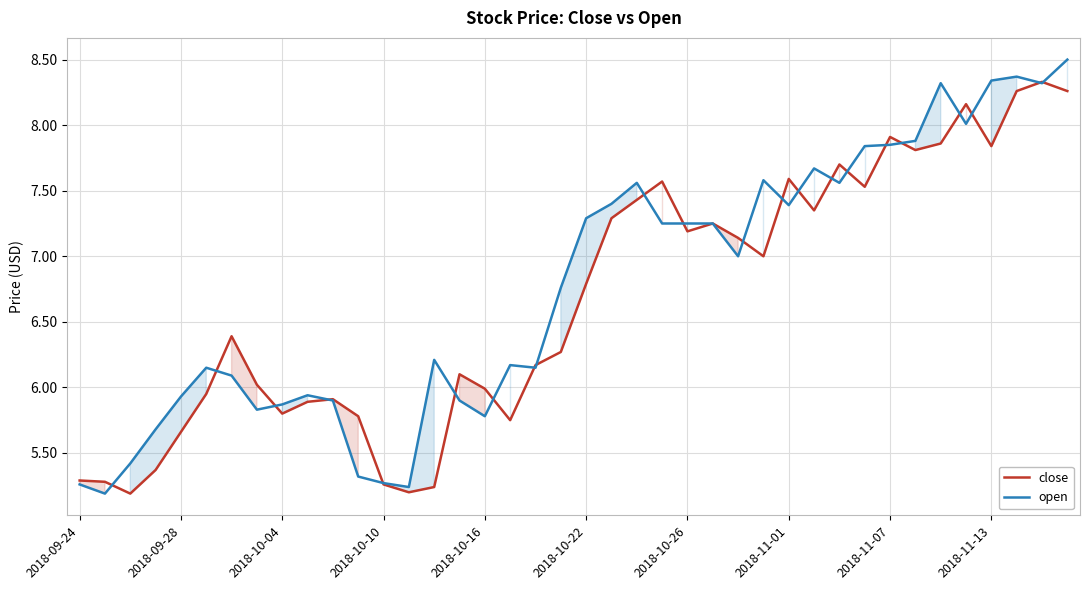

Does the chart have visible grid lines?

Yes